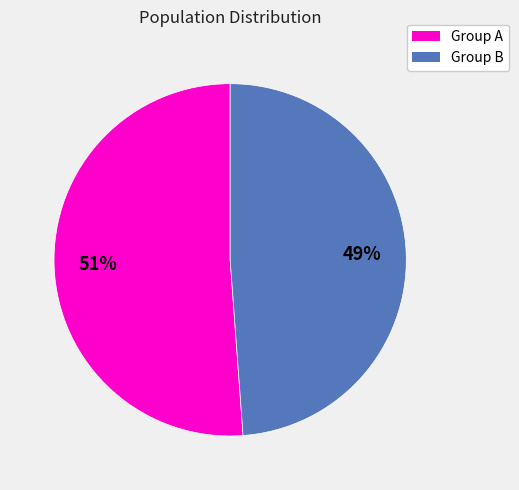

Does any single category account for the majority?

Yes